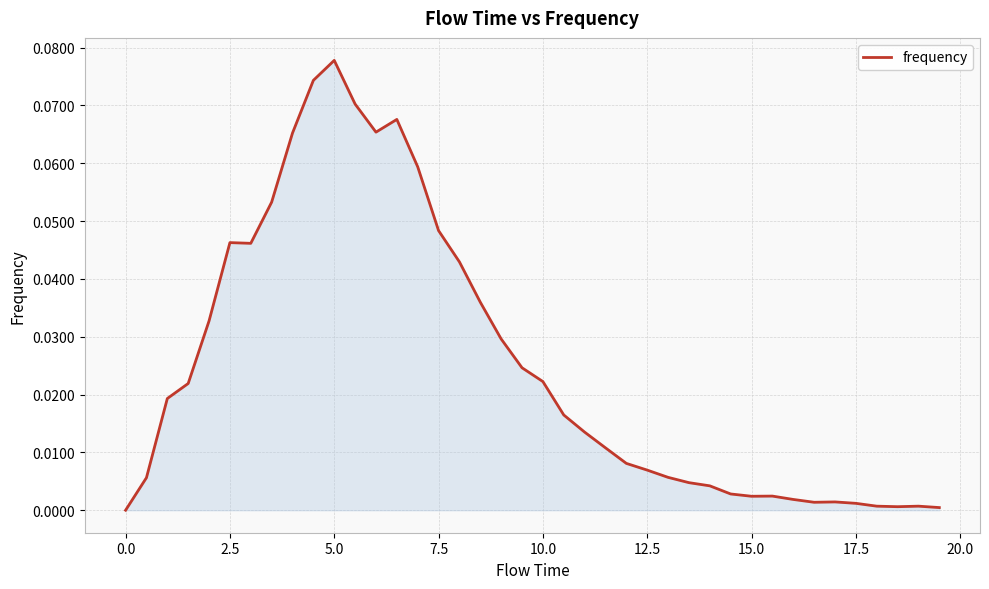

Which label corresponds to the largest value in the chart?

5.0